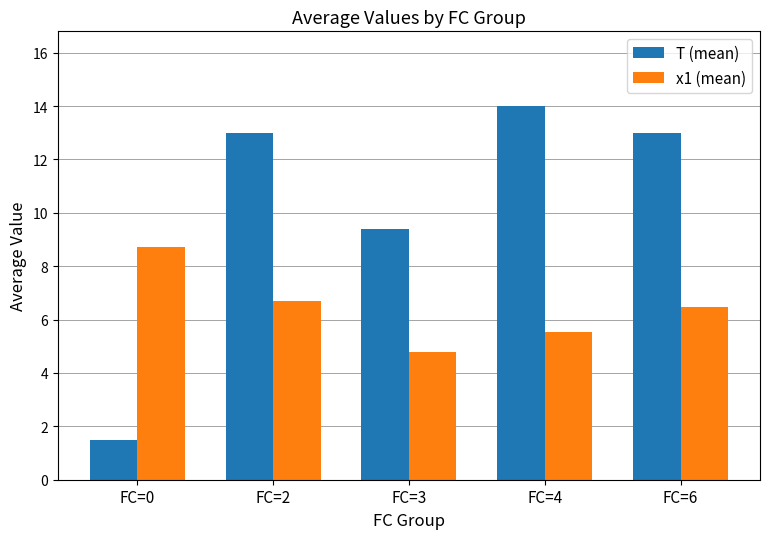

What is the sum of all x1 (mean) values?

32.2